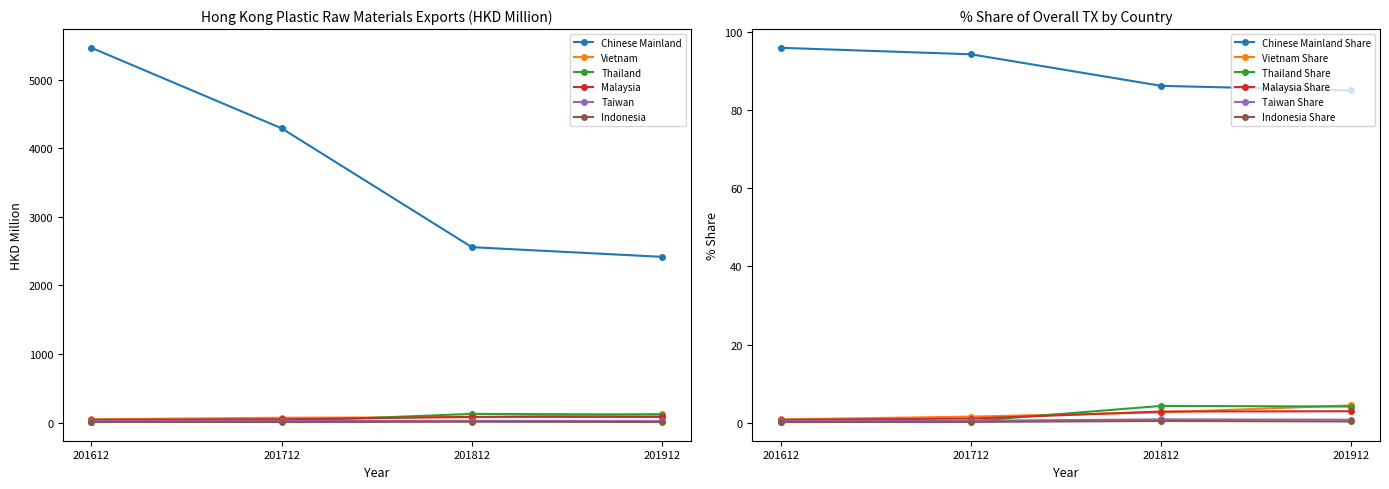

At which label does Vietnam first exceed 79?

201812